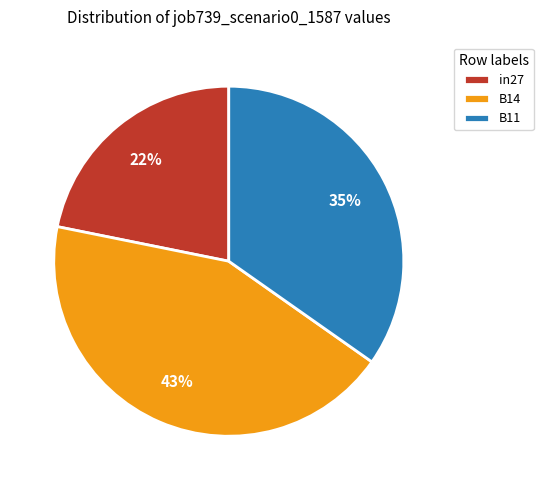

Does in27 represent more than half of the total?

No